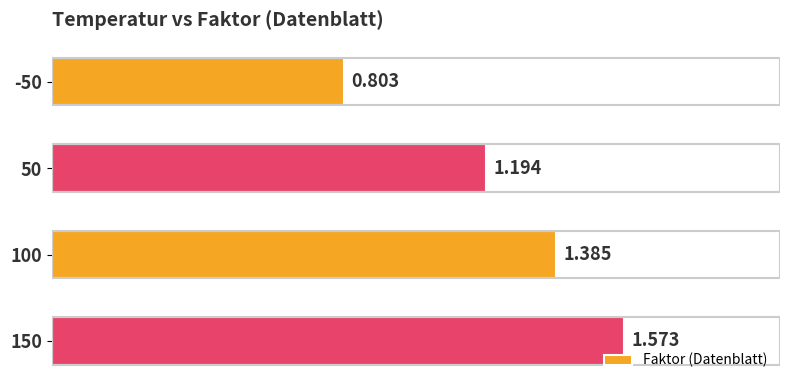

What is the difference between the second highest and second lowest values?

0.2